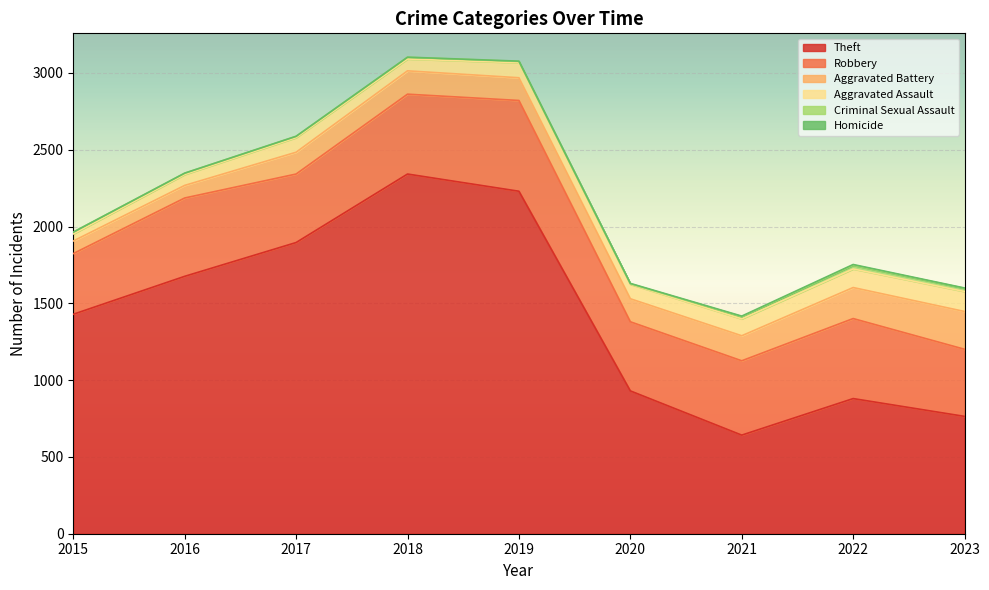

What are all the series names shown in the legend?

Theft, Robbery, Aggravated Battery, Aggravated Assault, Criminal Sexual Assault, Homicide